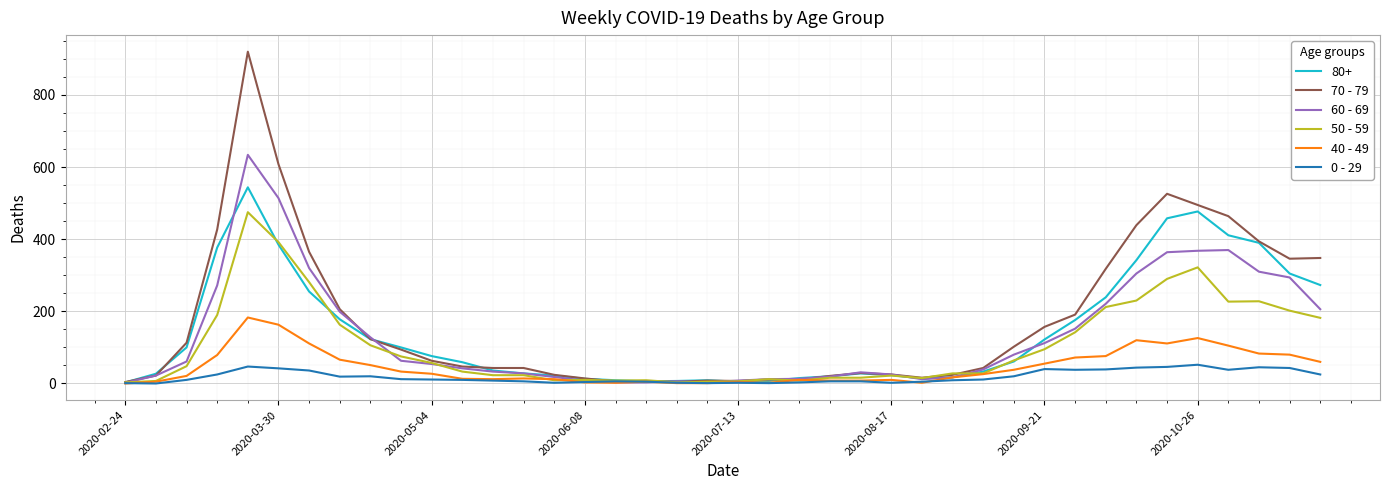

Which series has the widest spread of values?

70 - 79